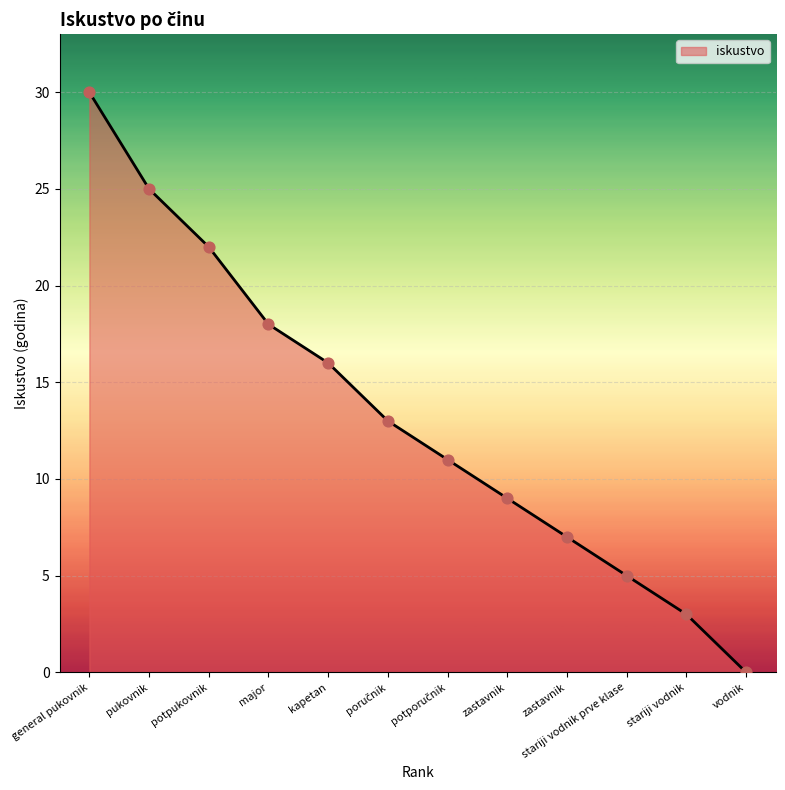

Is this an area chart (filled region under the line)?

Yes